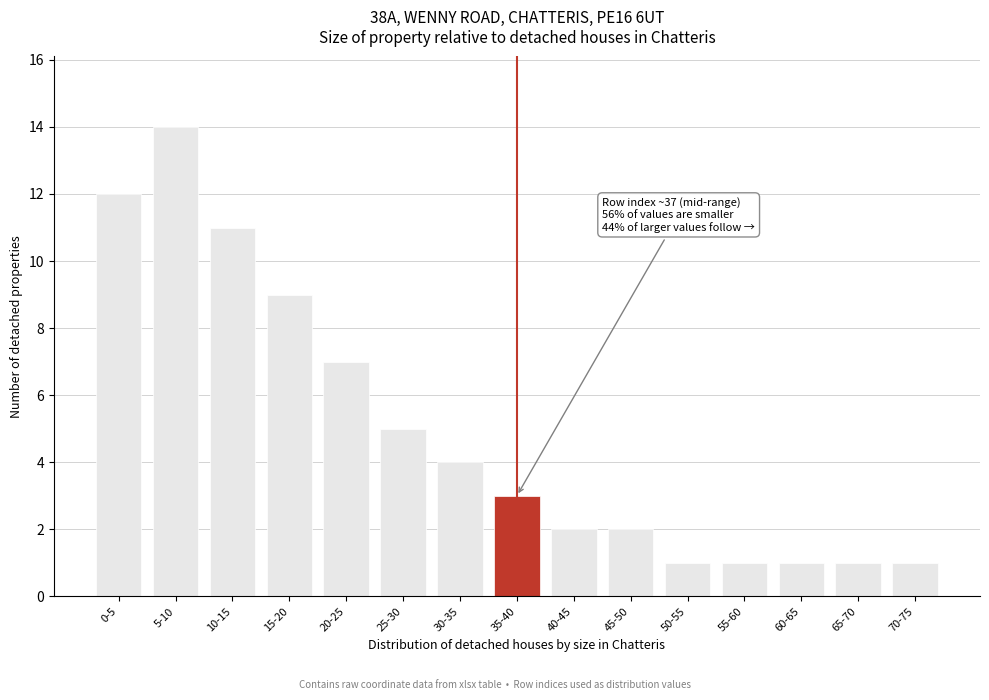

Reading right to left, transcribe all the data shown in this chart.

1	1	1	1	1	2	2	3	4	5	7	9	11	14	12